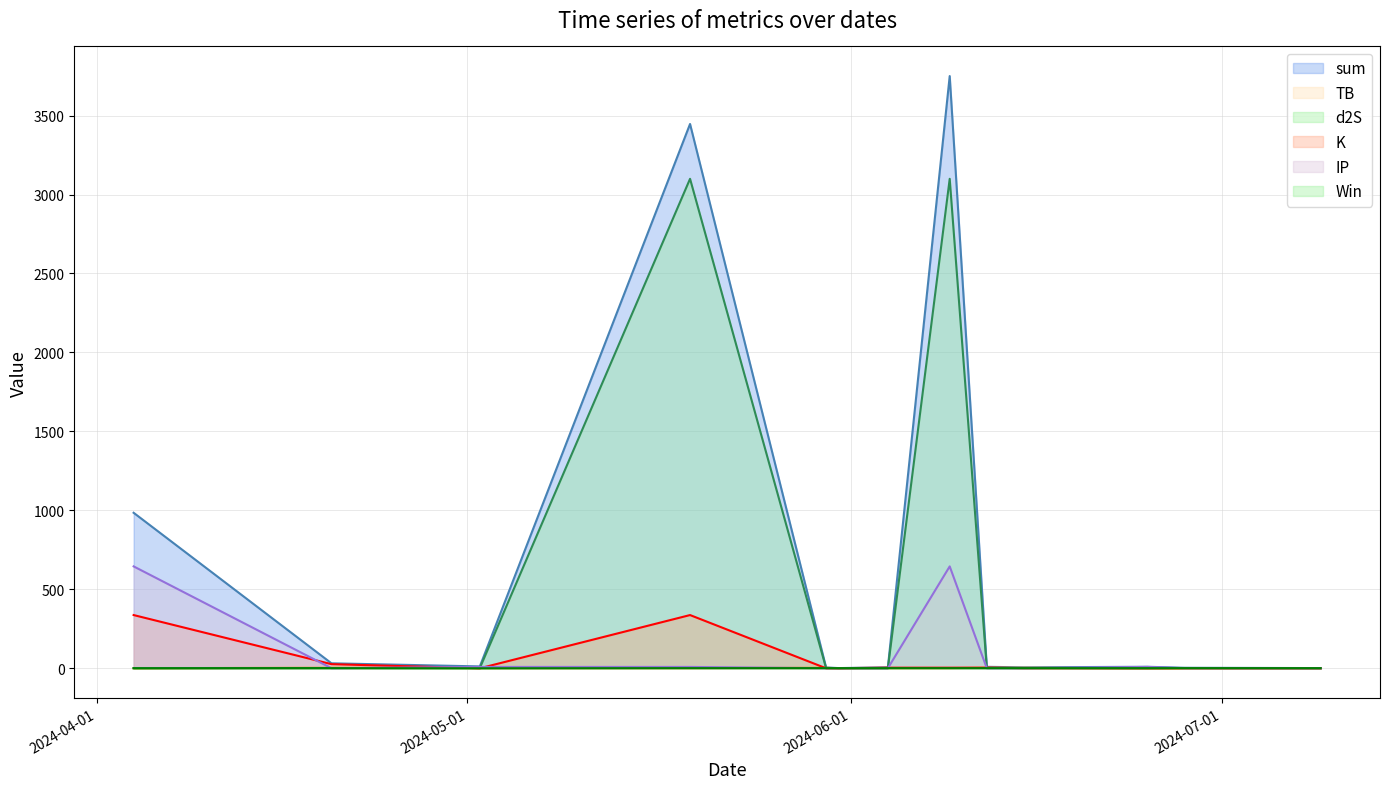

Which series has the largest total across all categories?

sum